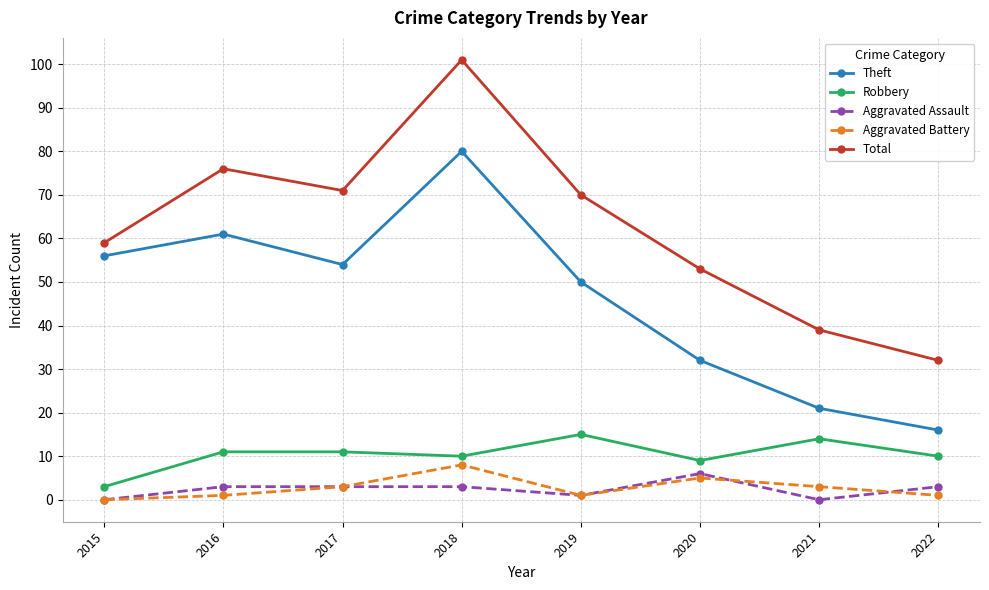

How many lines are shown in the chart?

5